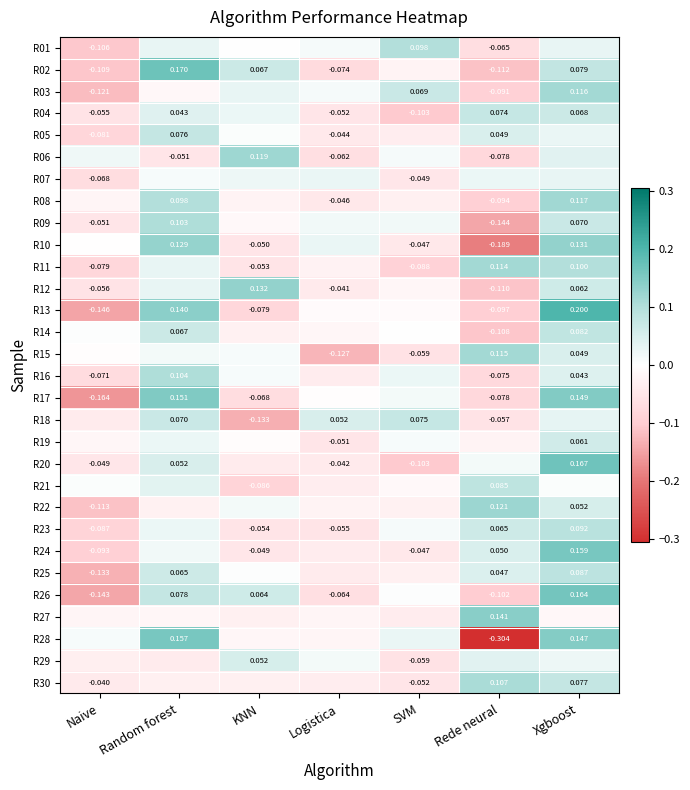

Which category has the highest value across all series?

Xgboost